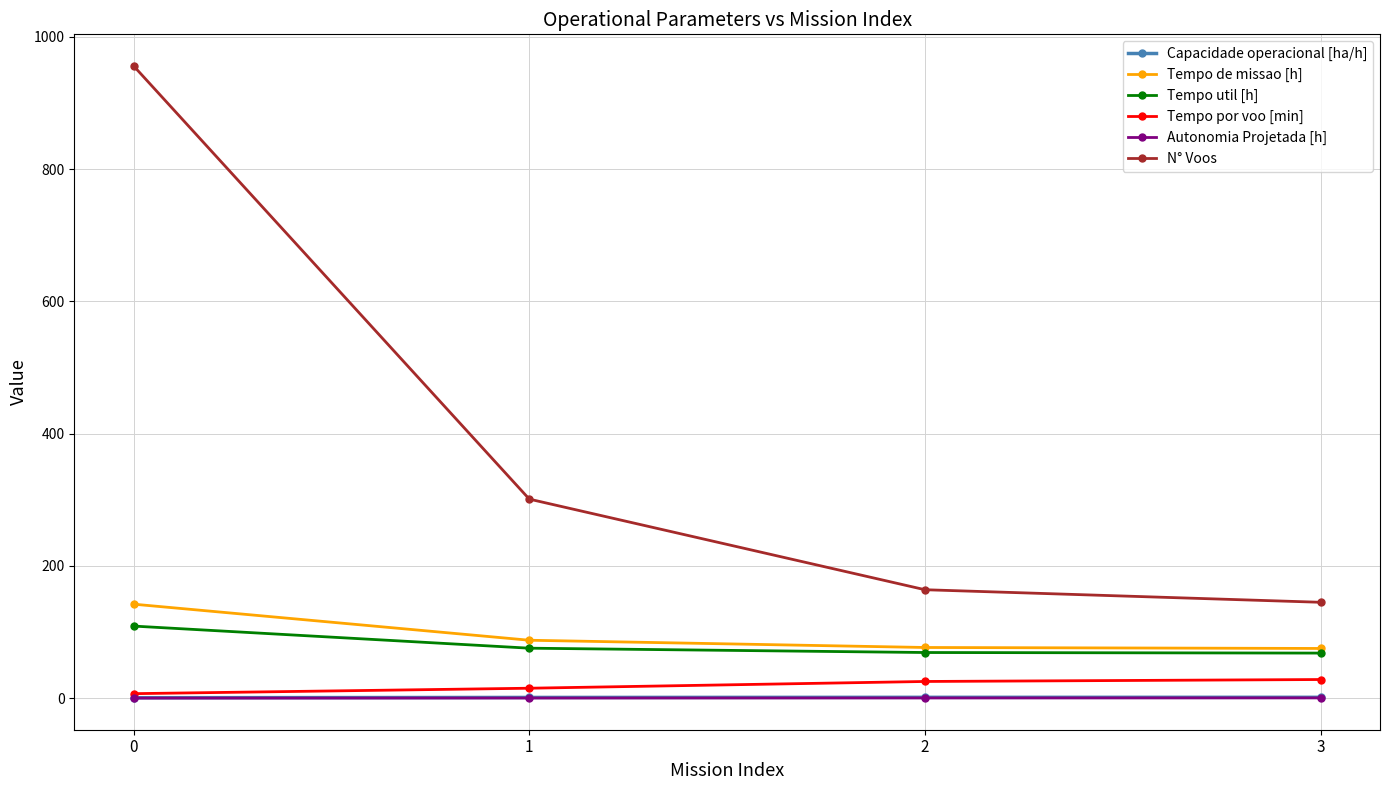

How many values in the Tempo util [h] series are below 75?

2